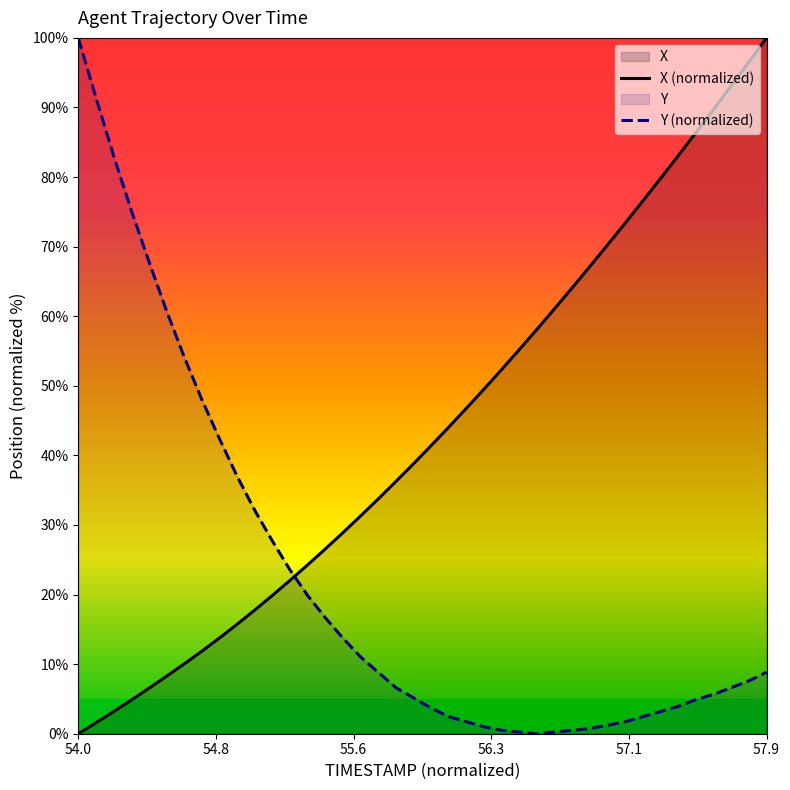

What value does the Y series have at 55.4?

16.7